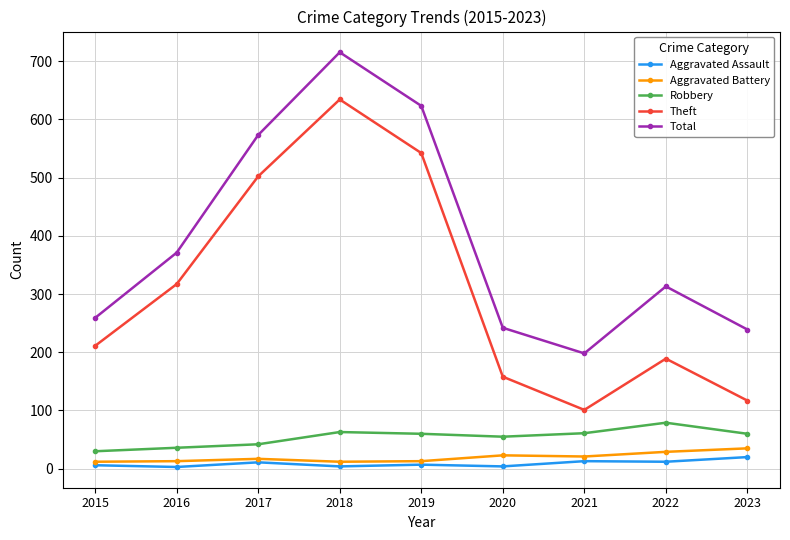

At which category is the sum across all series the highest?

2018